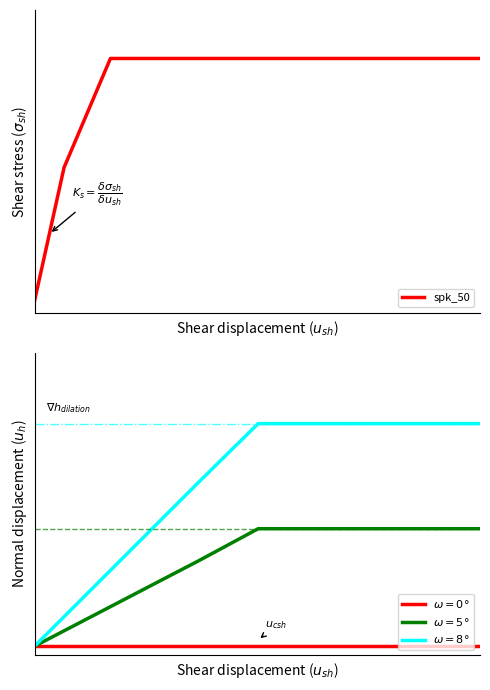

True or false: $\omega=8°$ and $\omega=5°$ cross at least once.

False